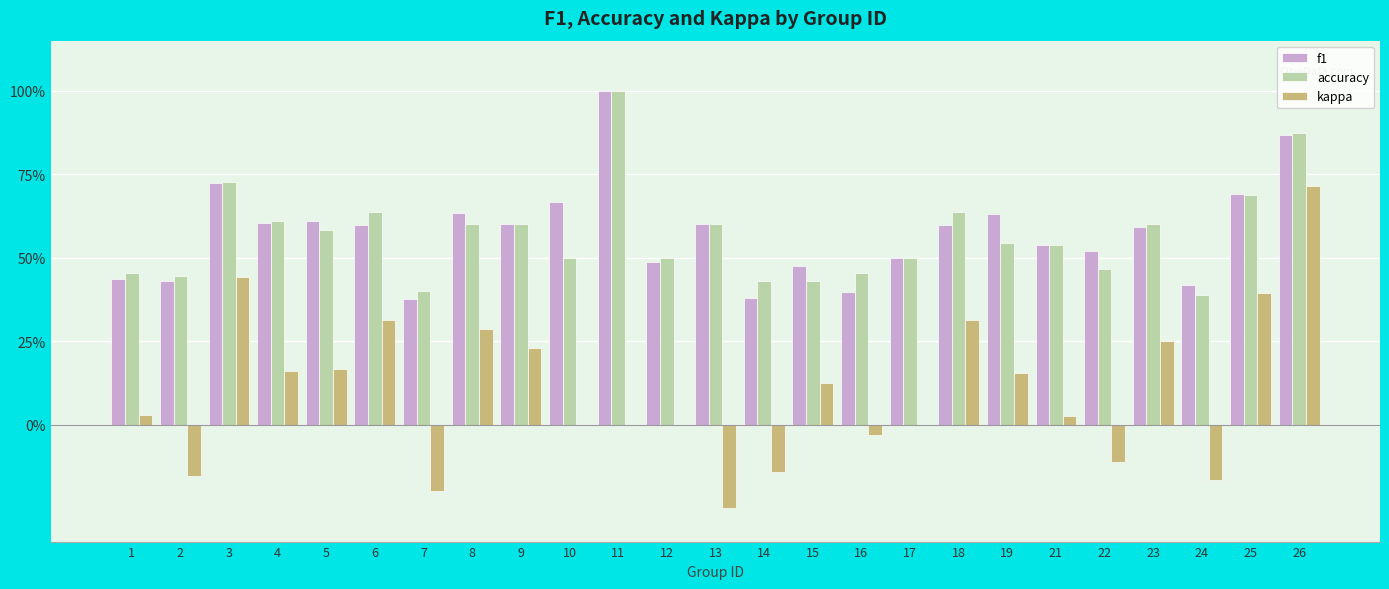

Where is accuracy nearest to the value 0?

24